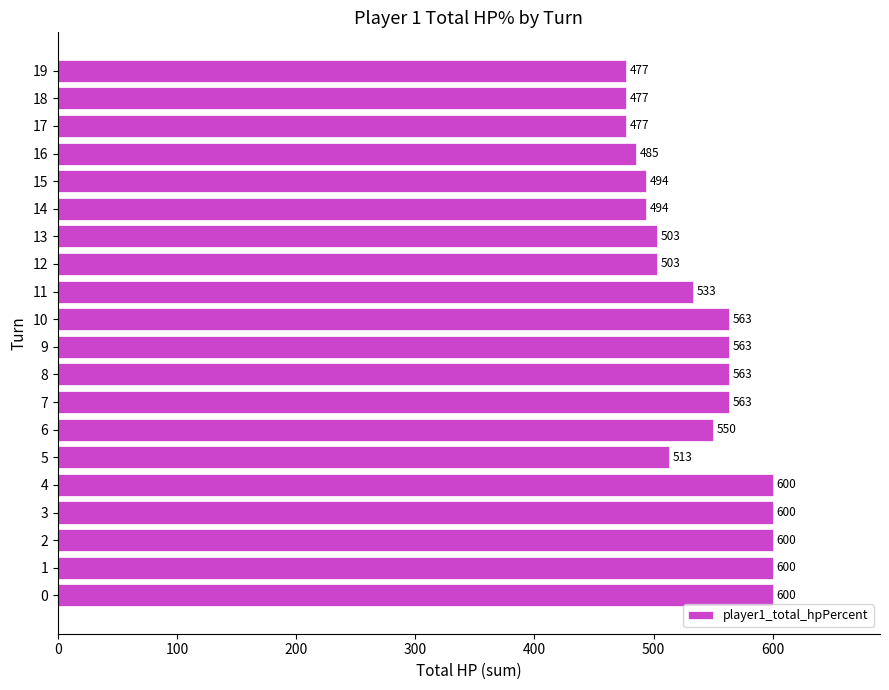

The value at 19 is 181. True or false?

False